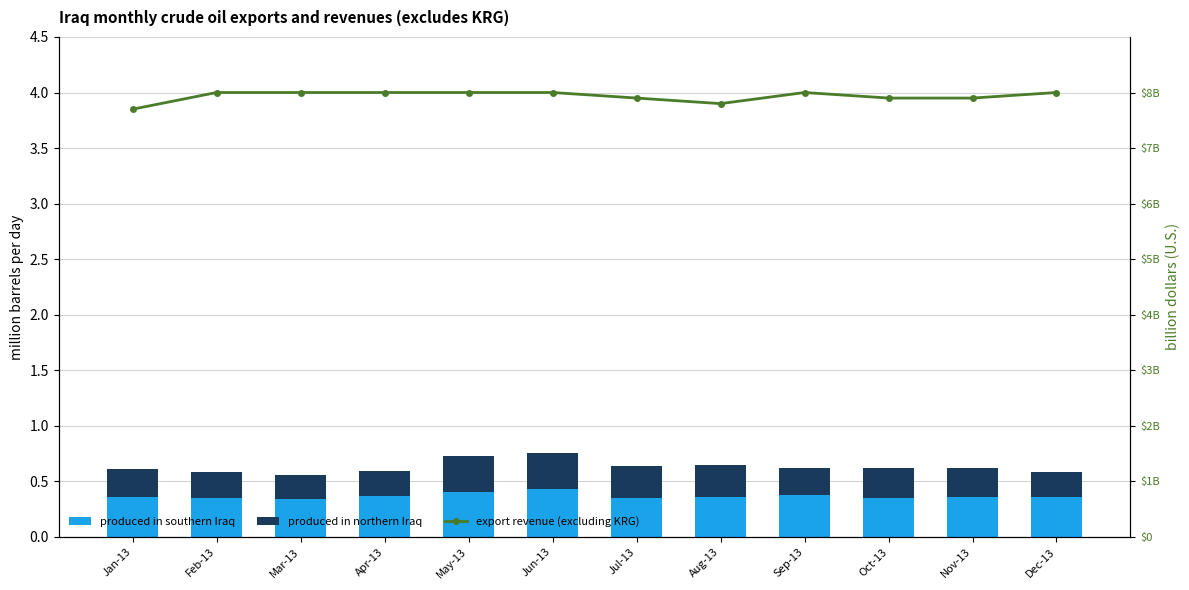

Which series has the largest total across all categories?

export revenue (excluding KRG)